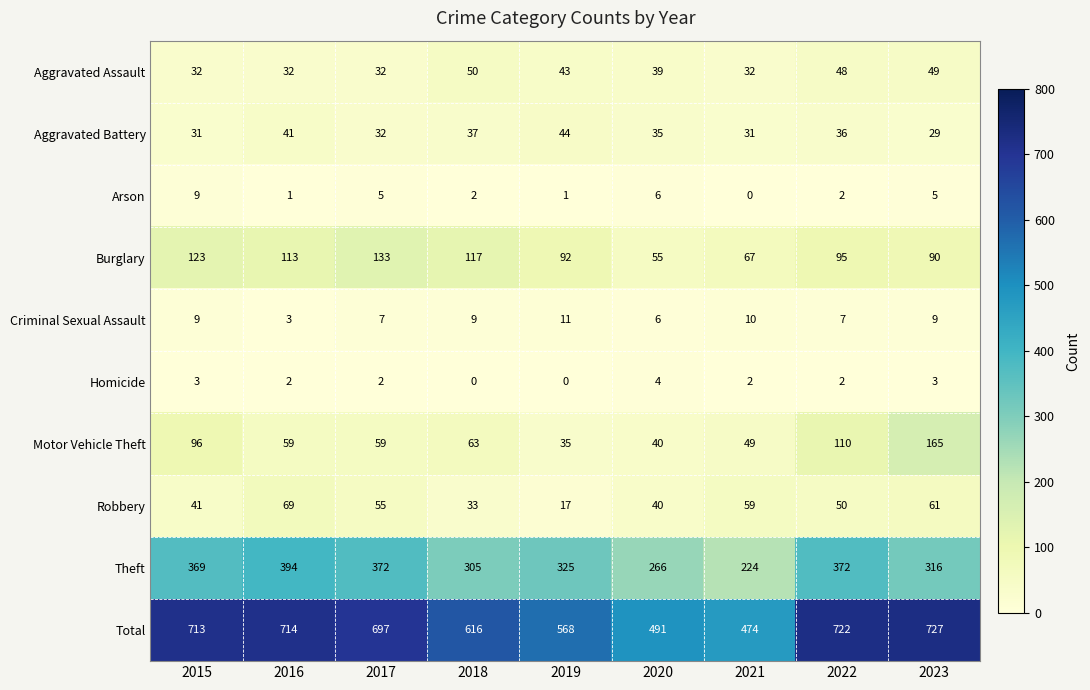

True or false: Homicide has a value of 0 at 2018.

True